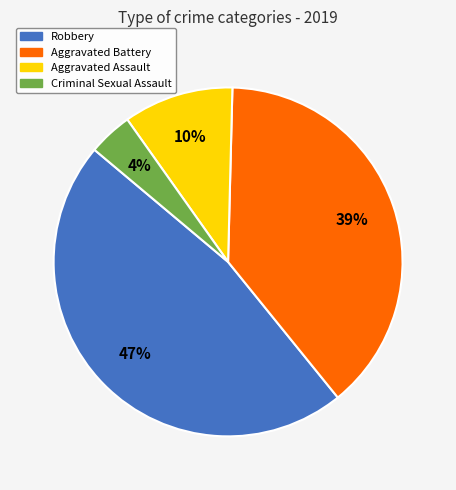

Is there a majority slice in this chart?

No